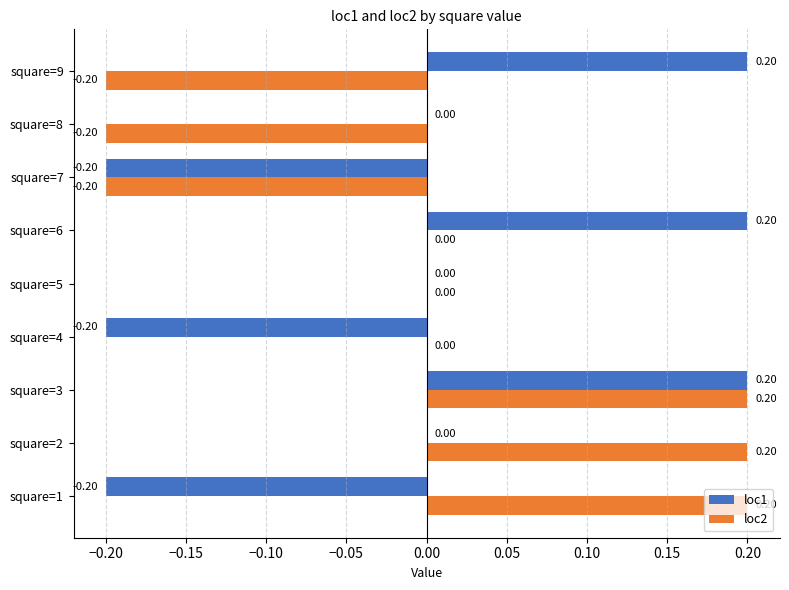

Count the number of data series in this chart.

2